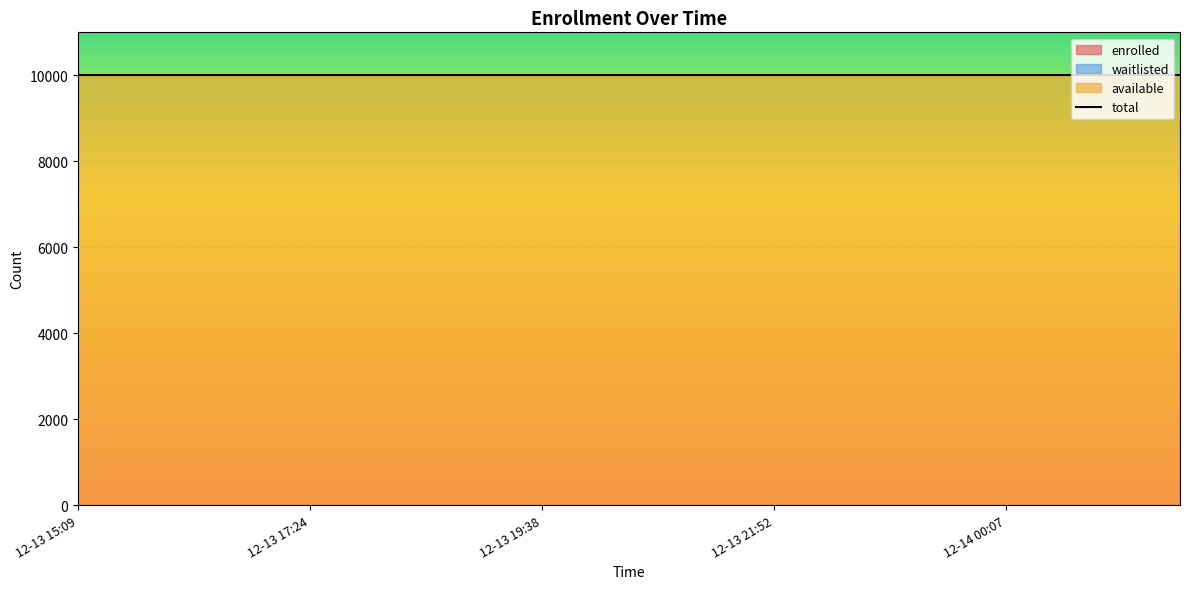

Rank the categories by available value from lowest to highest.

12-13 15:09, 12-13 15:43, 12-13 16:17, 12-13 16:50, 12-13 17:24, 12-13 17:57, 12-13 18:31, 12-13 19:04, 12-13 19:38, 12-13 20:11, 12-13 20:45, 12-13 21:18, 12-13 21:52, 12-13 22:26, 12-13 22:59, 12-13 23:33, 12-14 00:07, 12-14 00:40, 12-14 01:14, 12-14 01:48